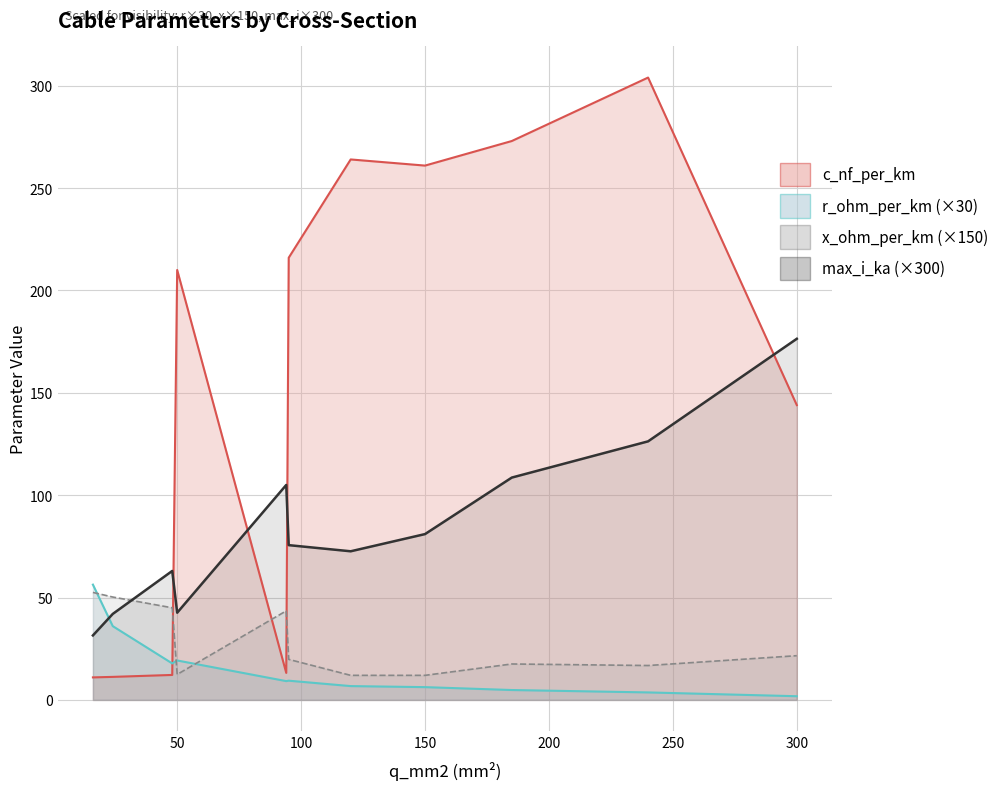

What is the highest value of the x_ohm_per_km series?

0.3